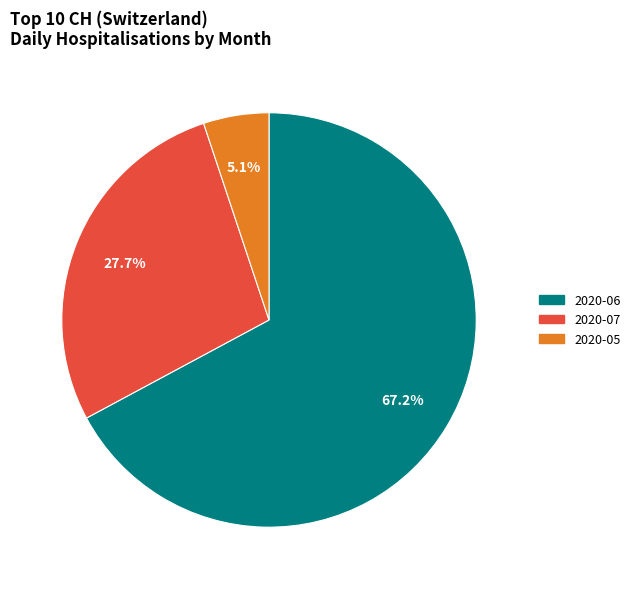

Is there any slice that represents more than half of the pie?

Yes